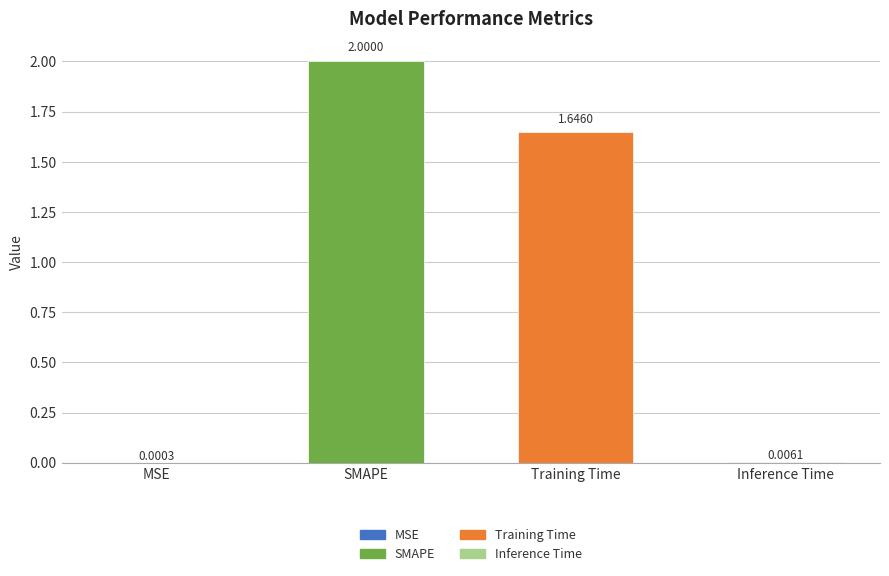

Which label corresponds to the largest value in the chart?

SMAPE